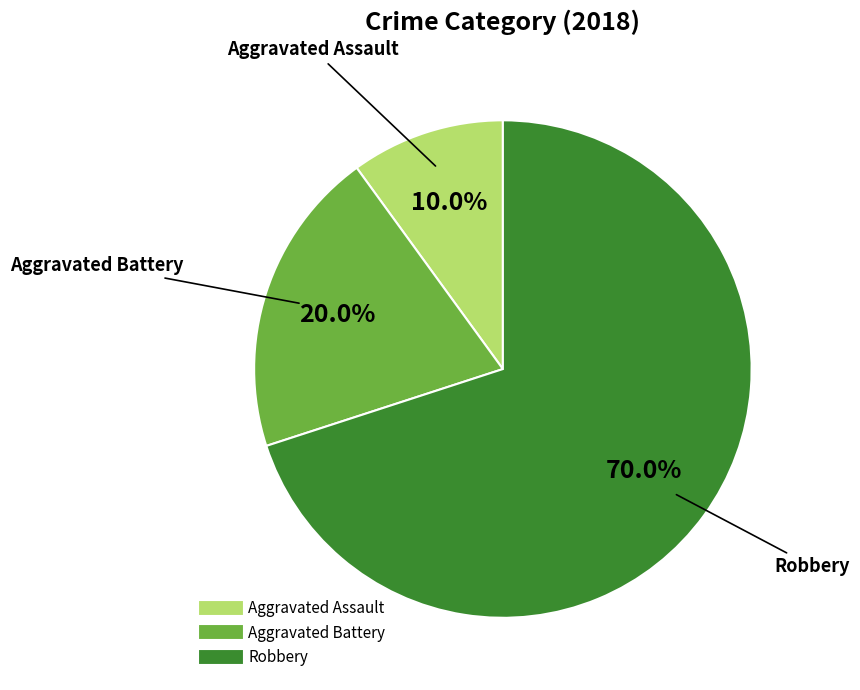

How many slices are in this pie chart?

3